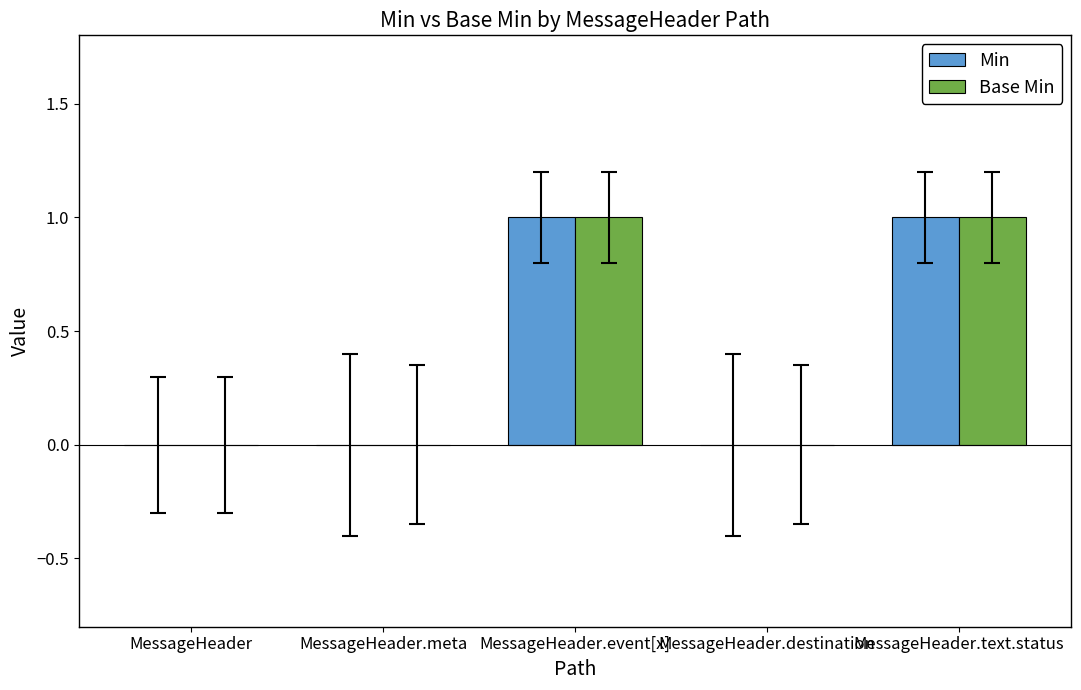

Is it true that Min equals 0 at MessageHeader.destination?

True